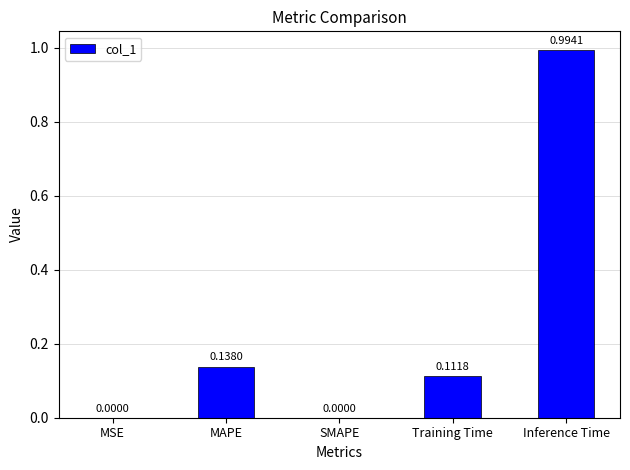

At which category does the chart reach its peak across all series?

Inference Time